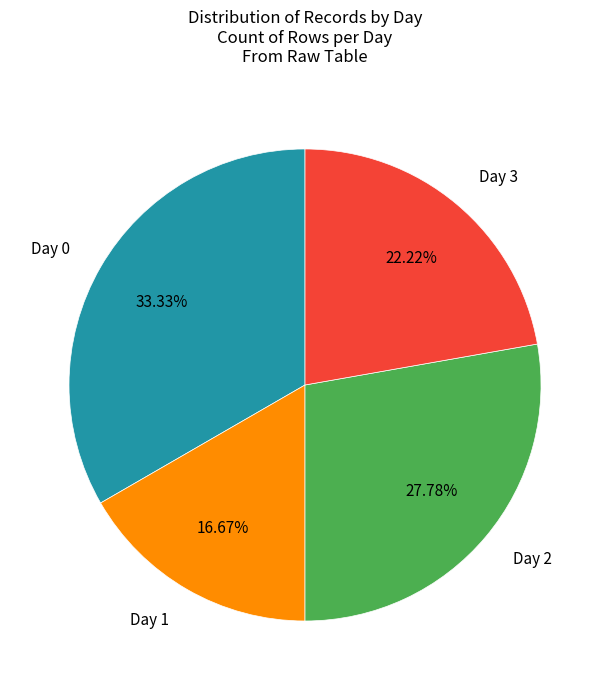

How many slices are in this pie chart?

4